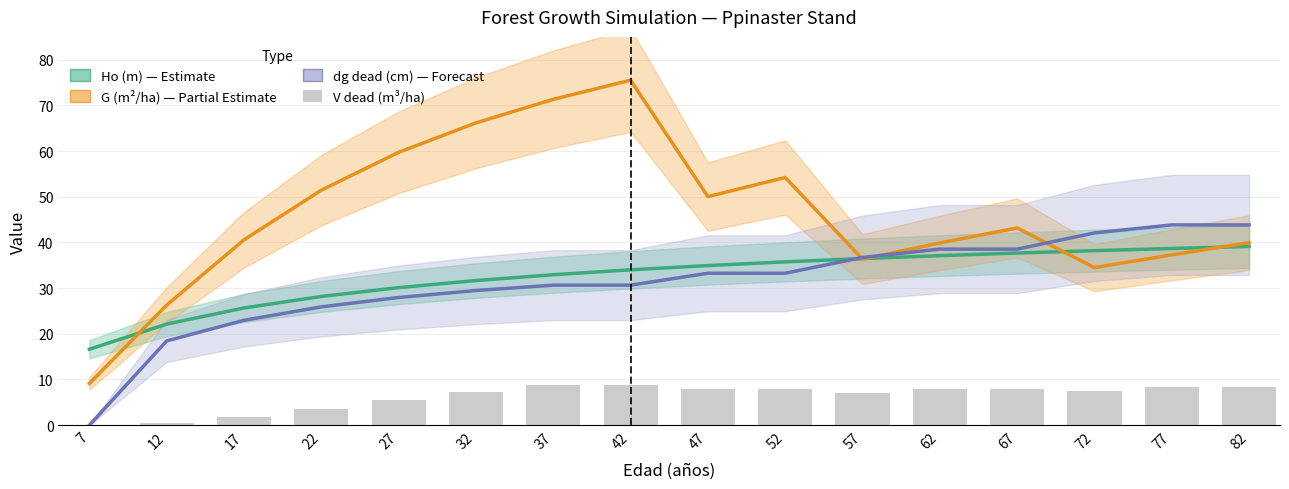

What is the difference between the G (m²/ha) — Partial Estimate values at 17 and 67?

2.6